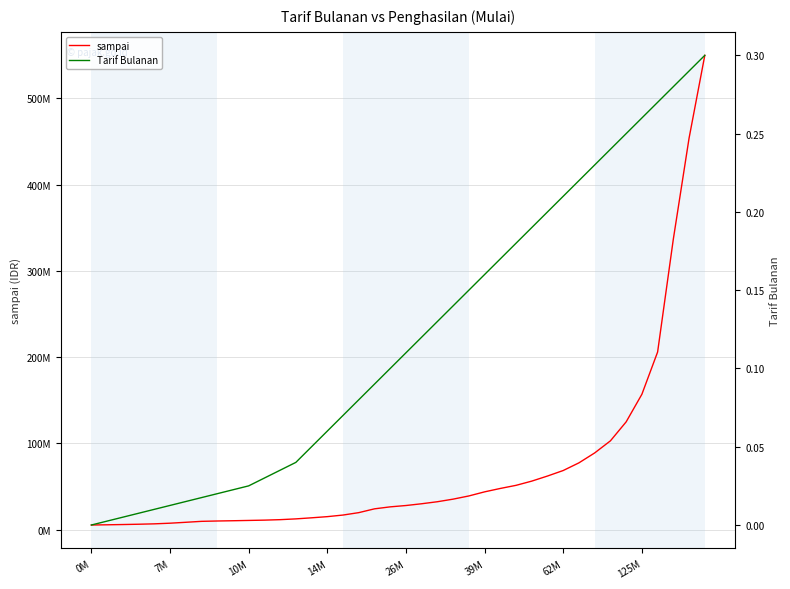

At how many categories does at least one series exceed 535183676?

1